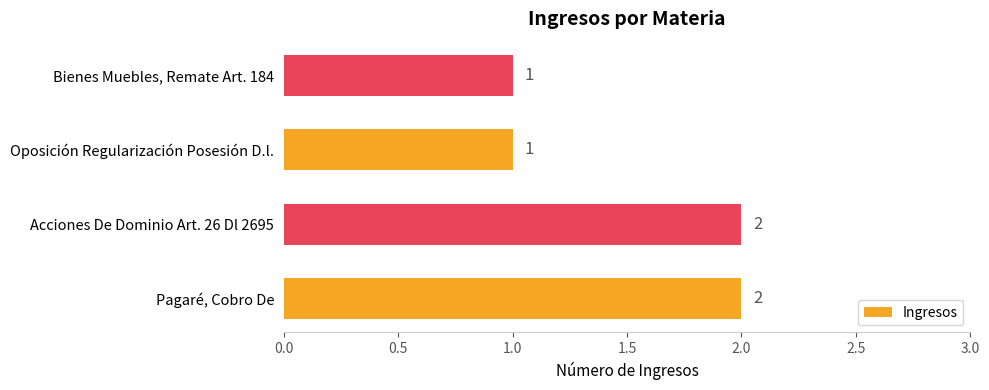

Approximately how many times larger is the value at Pagaré, Cobro De compared to Acciones De Dominio Art. 26 Dl 2695?

1.0